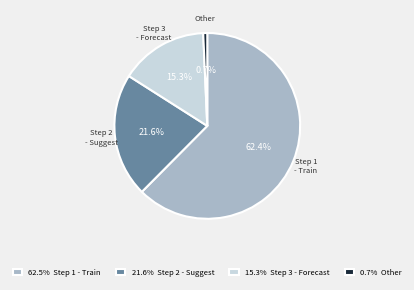

Do Step 2 - Suggest and Step 1 - Train together represent more than half of the pie?

Yes